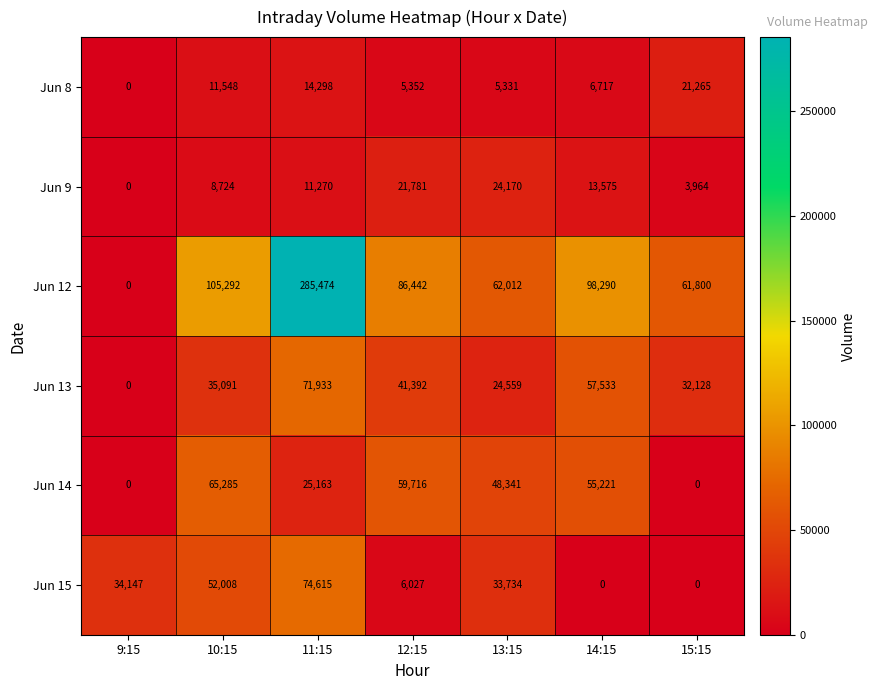

What is the average value of the Jun 15 series?

28647